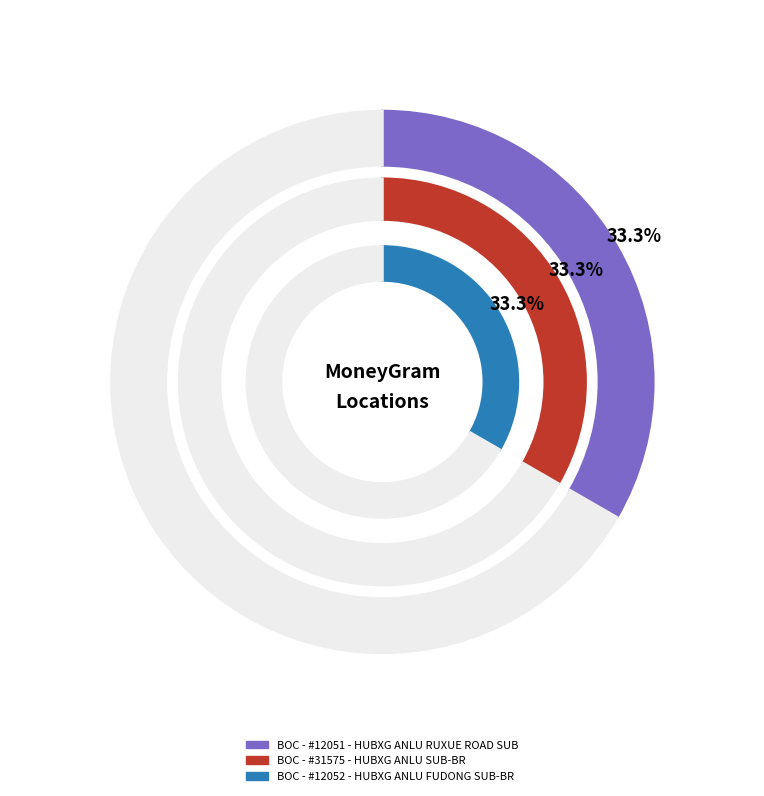

Count the number of slices in the pie.

3